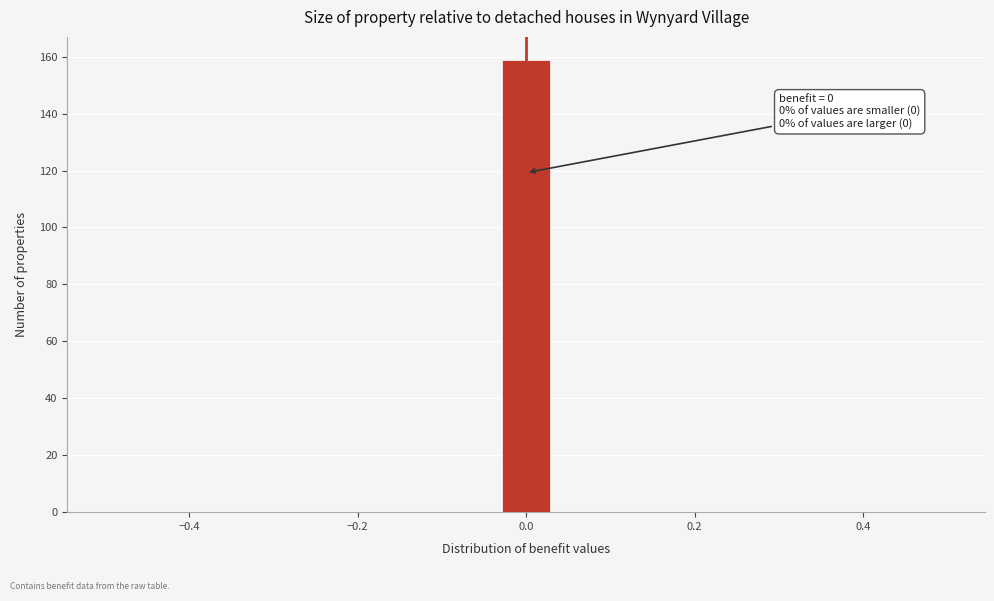

Around what value on the x-axis is the tallest bar? Give the approximate position of its centre, as read against the axis.

0.00